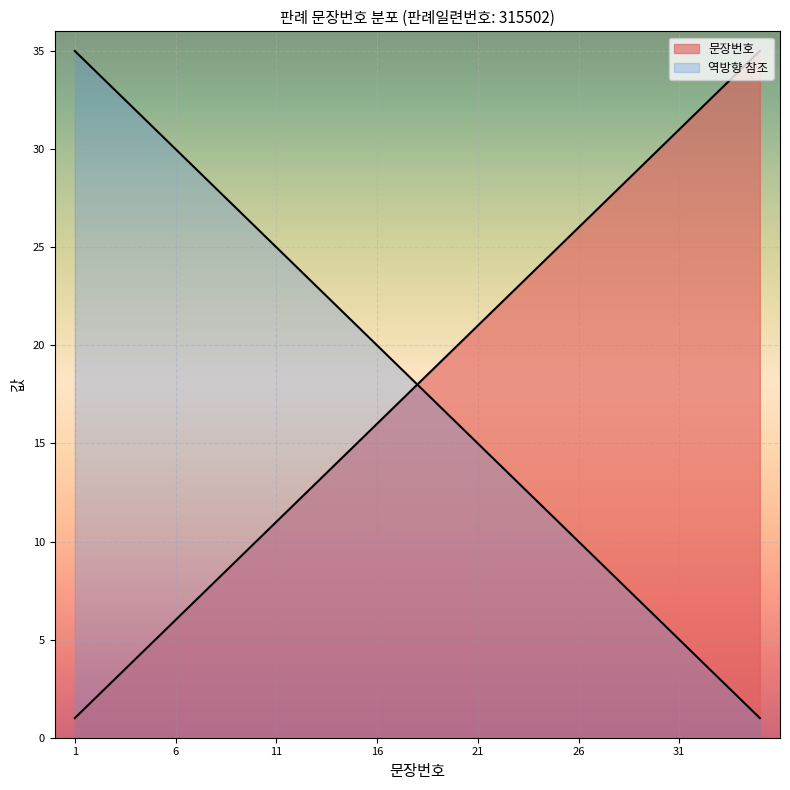

Which label corresponds to the largest value in the chart?

35